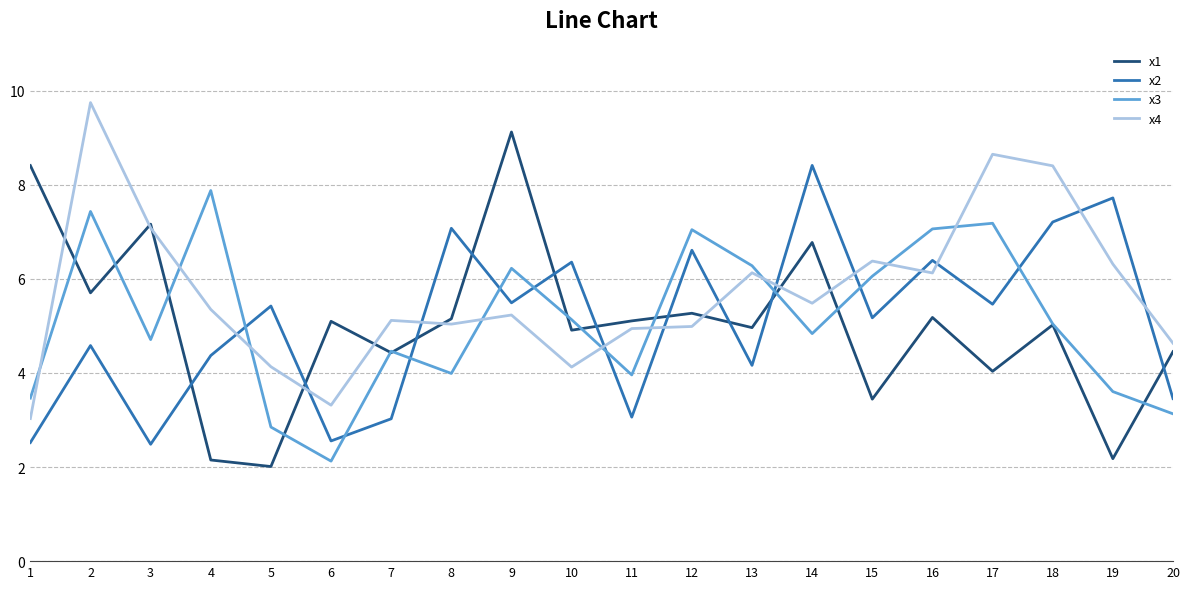

Rank the series at 4 from highest to lowest value.

x3, x4, x2, x1